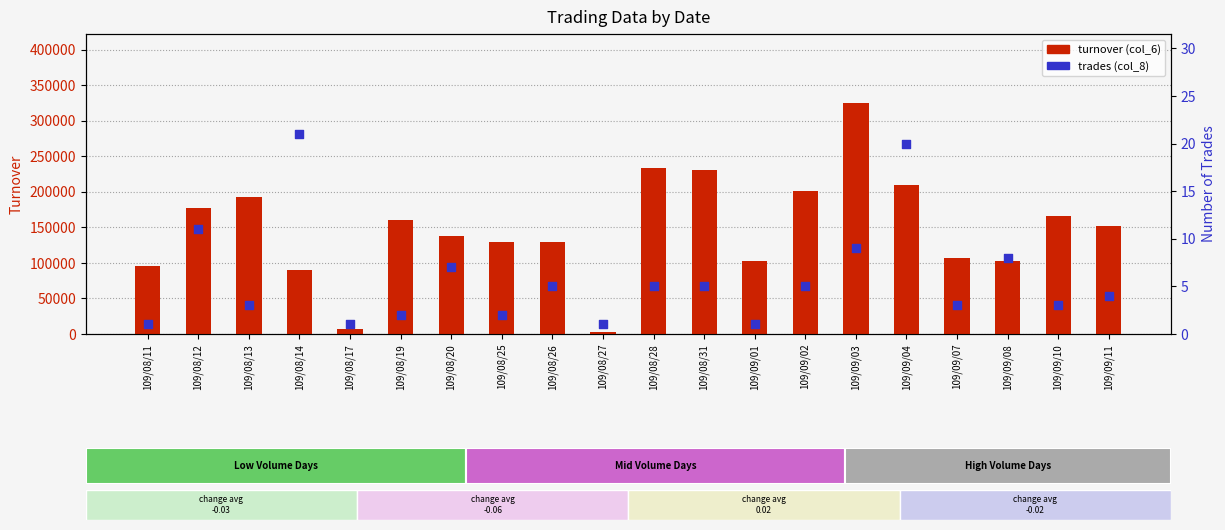

What are all the series names shown in the legend?

turnover (col_6), trades (col_8)